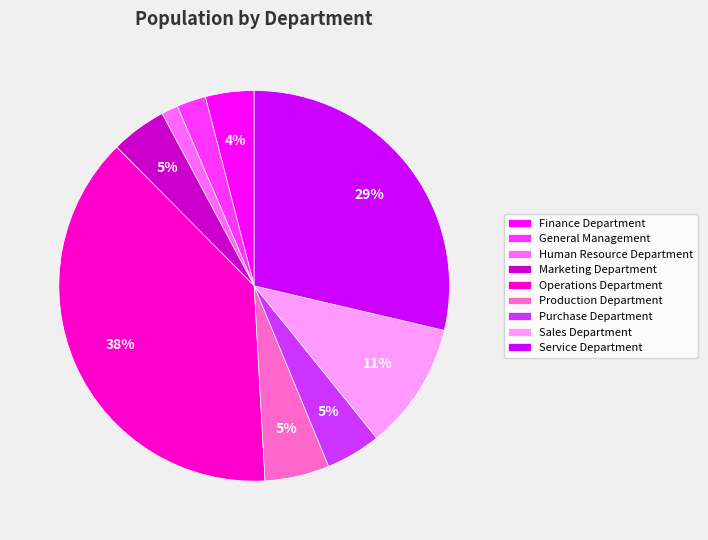

To the nearest percent, what portion does Operations Department represent?

38%